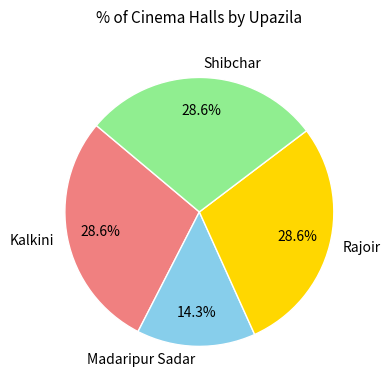

How many segments does this pie chart have?

4